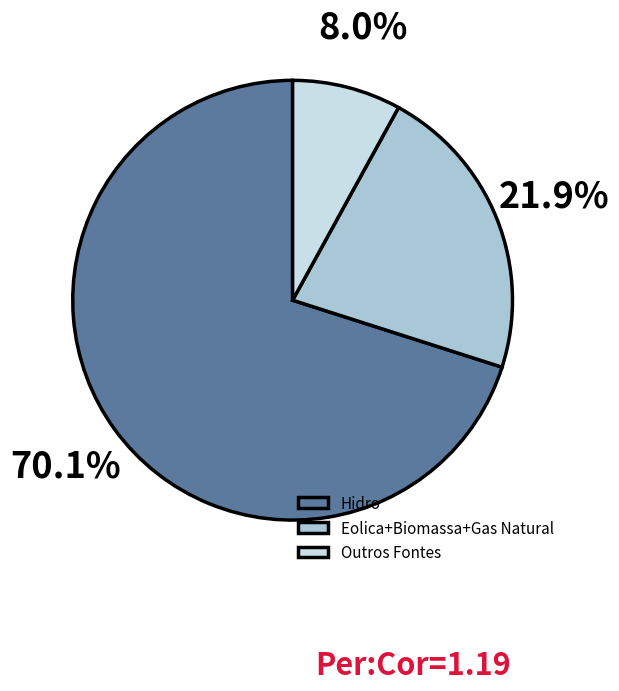

Rank the categories by value from highest to lowest.

Hidro, Eolica+Biomassa+Gas Natural, Outros Fontes